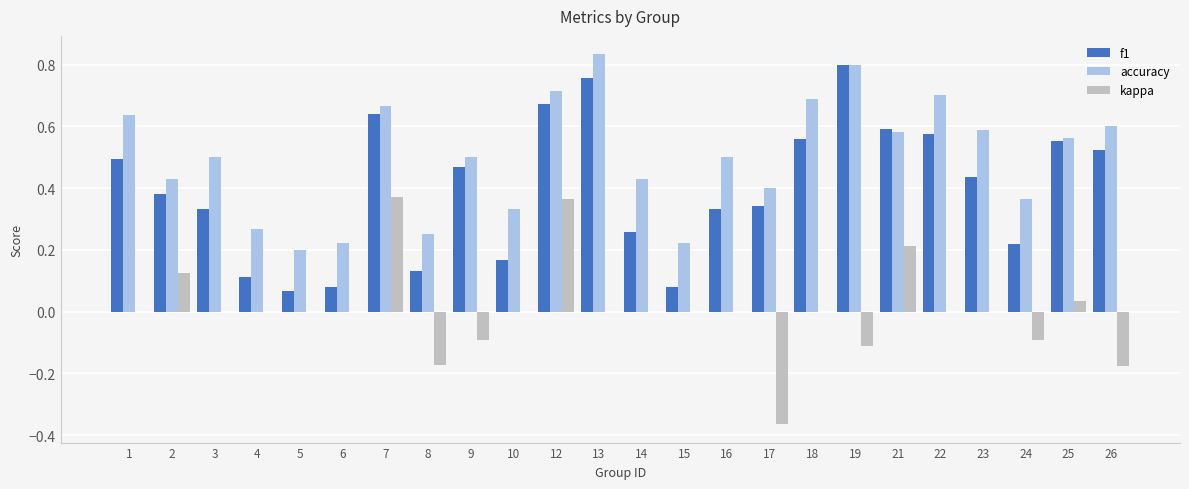

Is the value of kappa at 13 greater than the value of accuracy at 9?

No